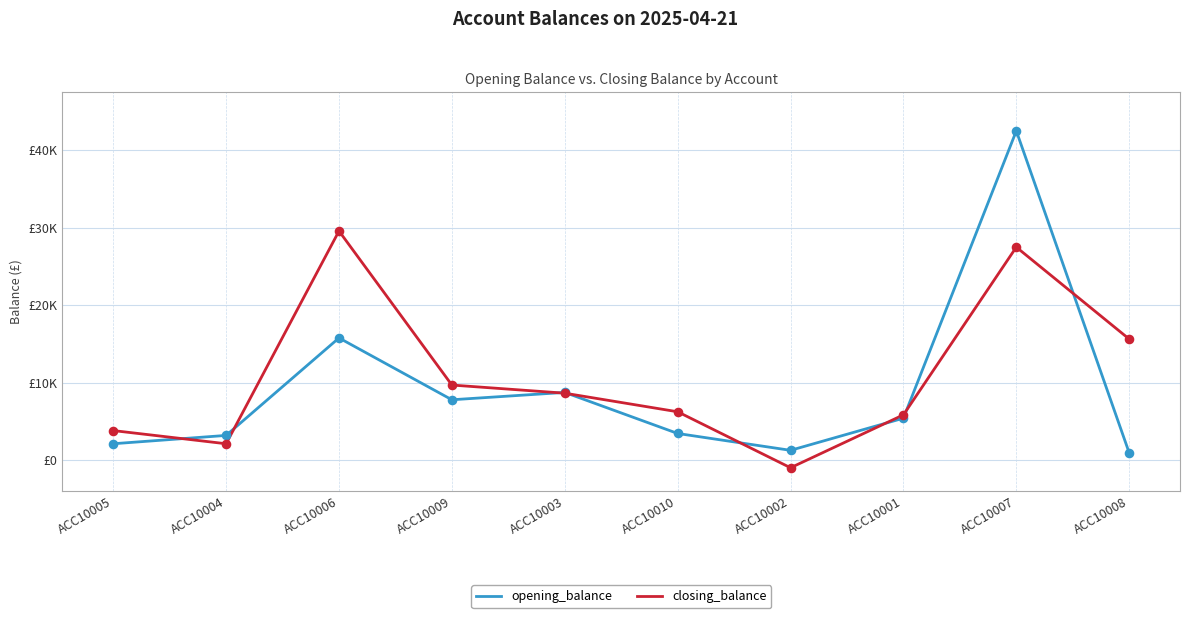

What are all the series names shown in the legend?

opening_balance, closing_balance